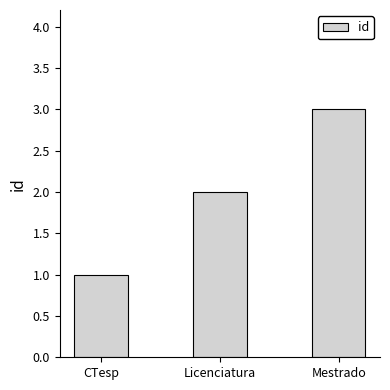

What value does the data have at Mestrado?

3